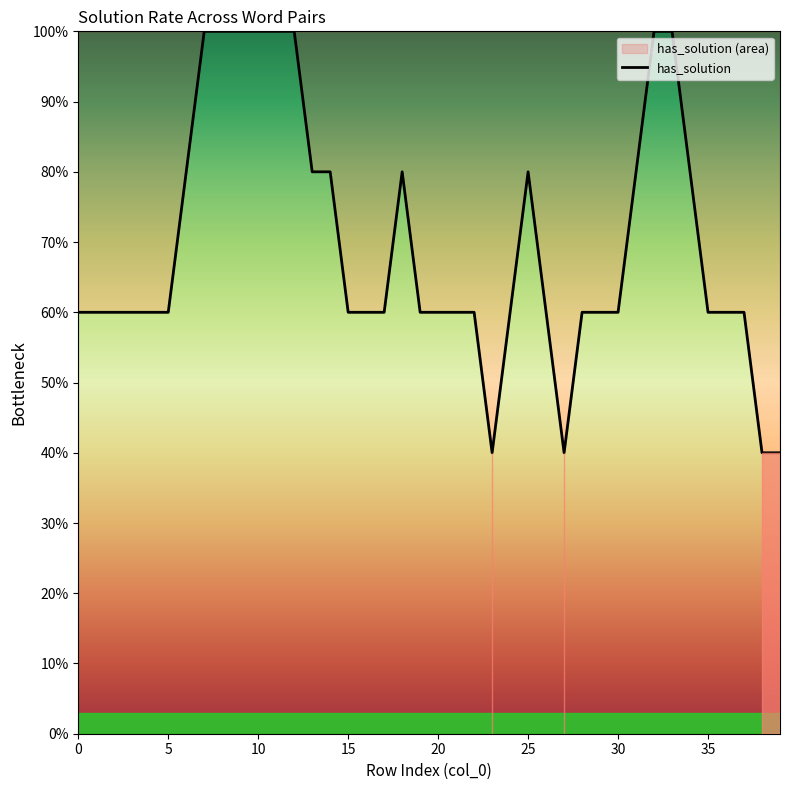

What is the maximum value shown in the chart?

100.0